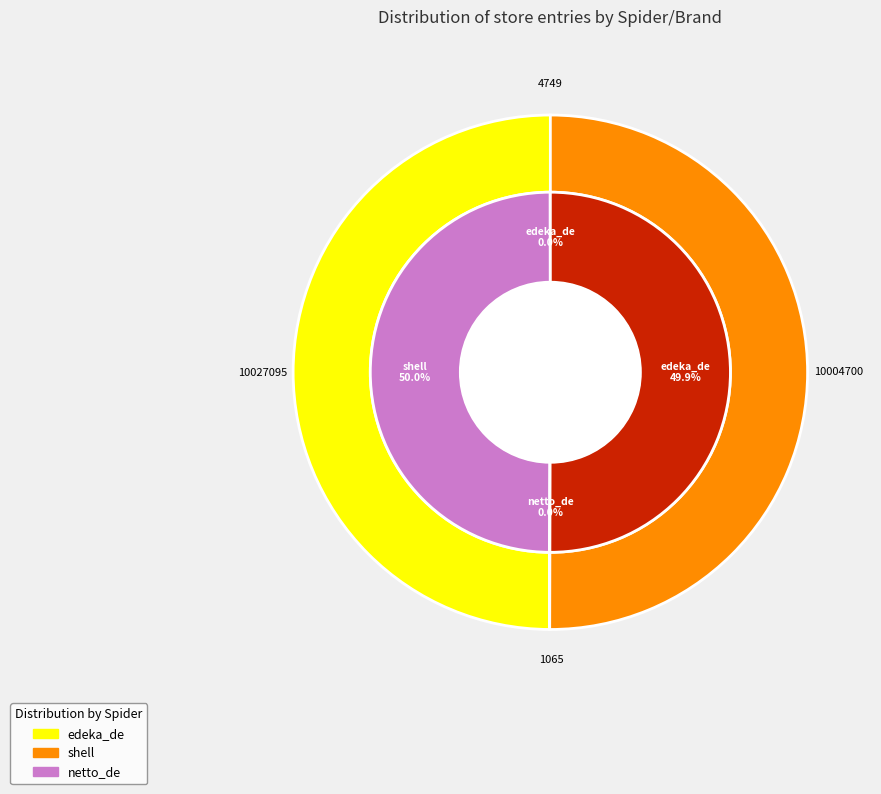

Rank the categories by value from lowest to highest.

netto_de (Netto Marken-Discount), edeka_de (EDEKA Danner), edeka_de (EDEKA Ernst), shell (SIMBACH)